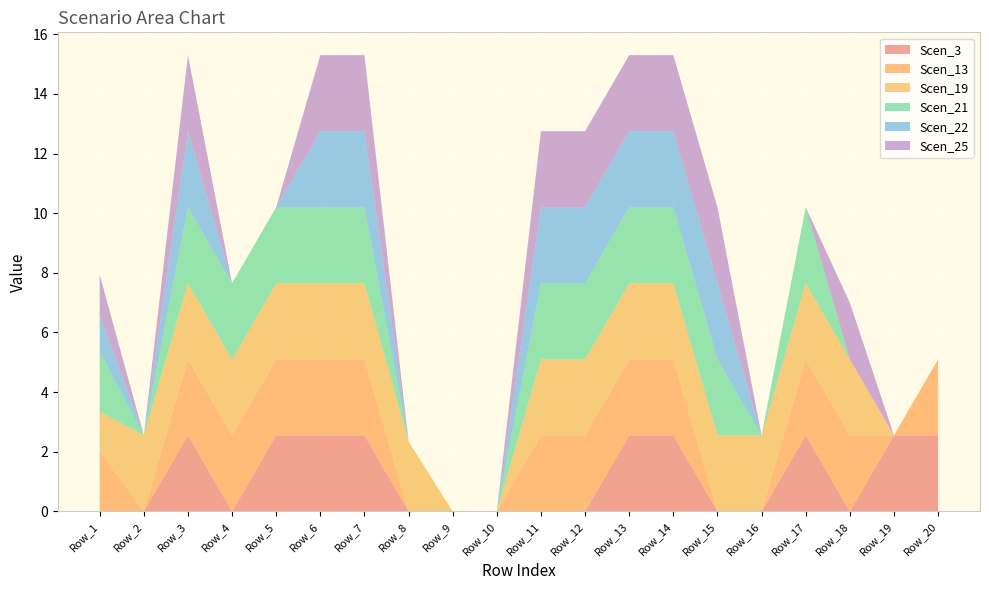

Reading left to right, what are all the values shown in this chart?

Scen_3: 0.0	0.0	2.5	0.0	2.5	2.5	2.5	0.0	0.0	0.0	0.0	0.0	2.5	2.5	0.0	0.0	2.5	0.0	2.5	2.5
Scen_13: 2.0	0.0	2.5	2.5	2.5	2.5	2.5	0.0	0.0	0.0	2.5	2.5	2.5	2.5	0.0	0.0	2.5	2.5	0.0	2.5
Scen_19: 1.3	2.5	2.5	2.5	2.5	2.5	2.5	2.3	0.0	0.0	2.5	2.5	2.5	2.5	2.5	2.5	2.5	2.5	0.0	0.0
Scen_21: 2.0	0.0	2.5	2.5	2.5	2.5	2.5	0.0	0.0	0.0	2.5	2.5	2.5	2.5	2.5	0.0	2.5	0.0	0.0	0.0
Scen_22: 1.2	0.0	2.5	0.0	0.0	2.5	2.5	0.0	0.0	0.0	2.5	2.5	2.5	2.5	2.5	0.0	0.0	0.0	0.0	0.0
Scen_25: 1.4	0.0	2.5	0.0	0.0	2.5	2.5	0.0	0.0	0.0	2.5	2.5	2.5	2.5	2.5	0.0	0.0	1.9	0.0	0.0